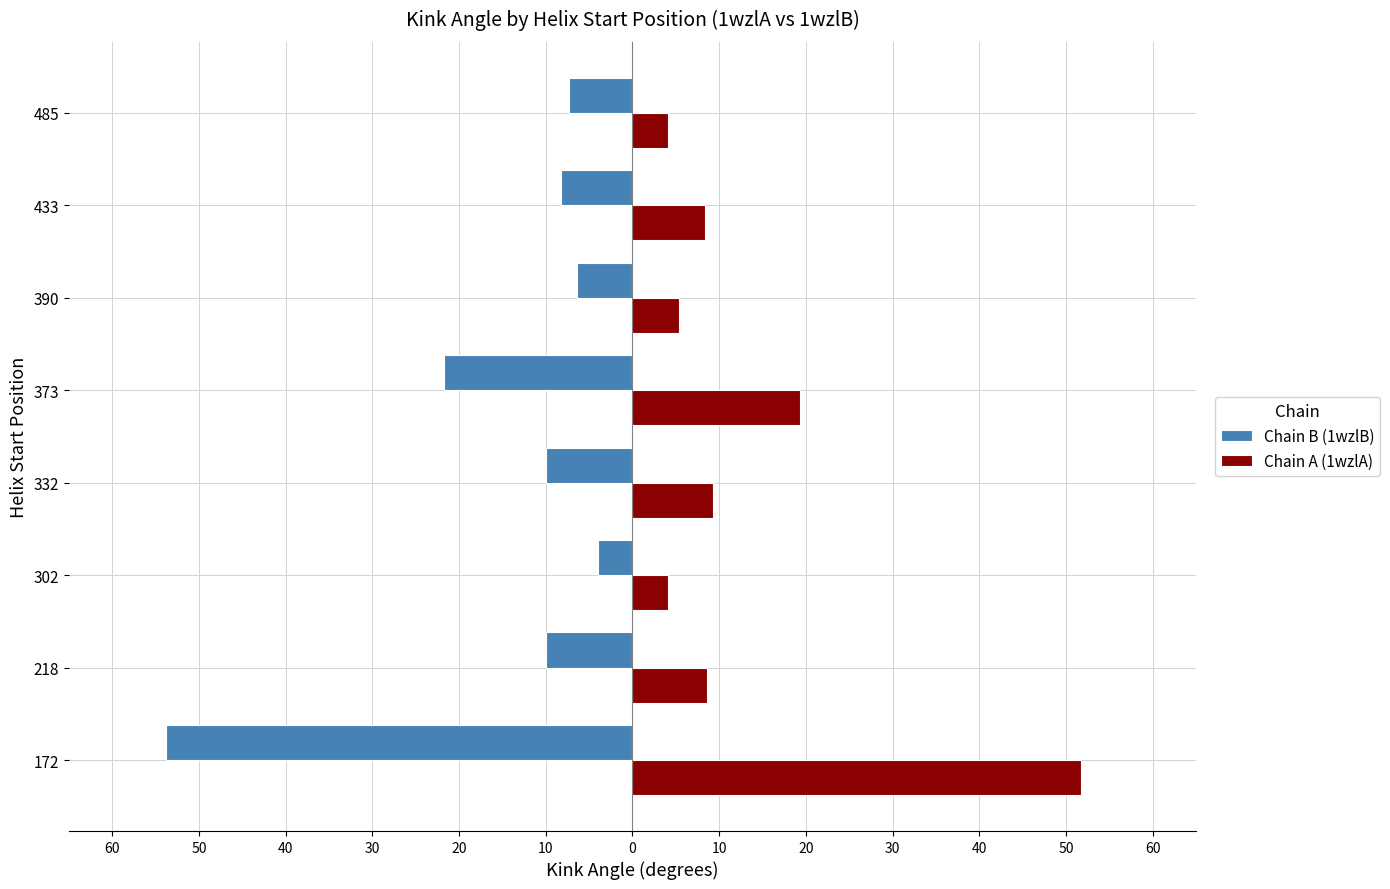

What is the lowest value of the Chain A (1wzlA) series?

4.1